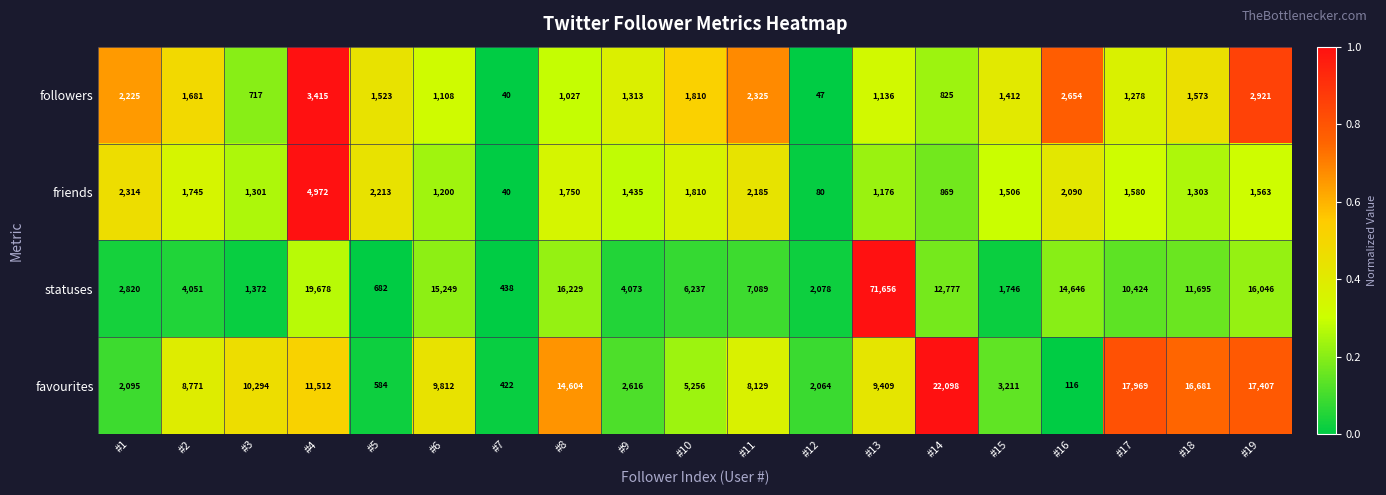

What is the difference between the highest and lowest values at #14?

21273